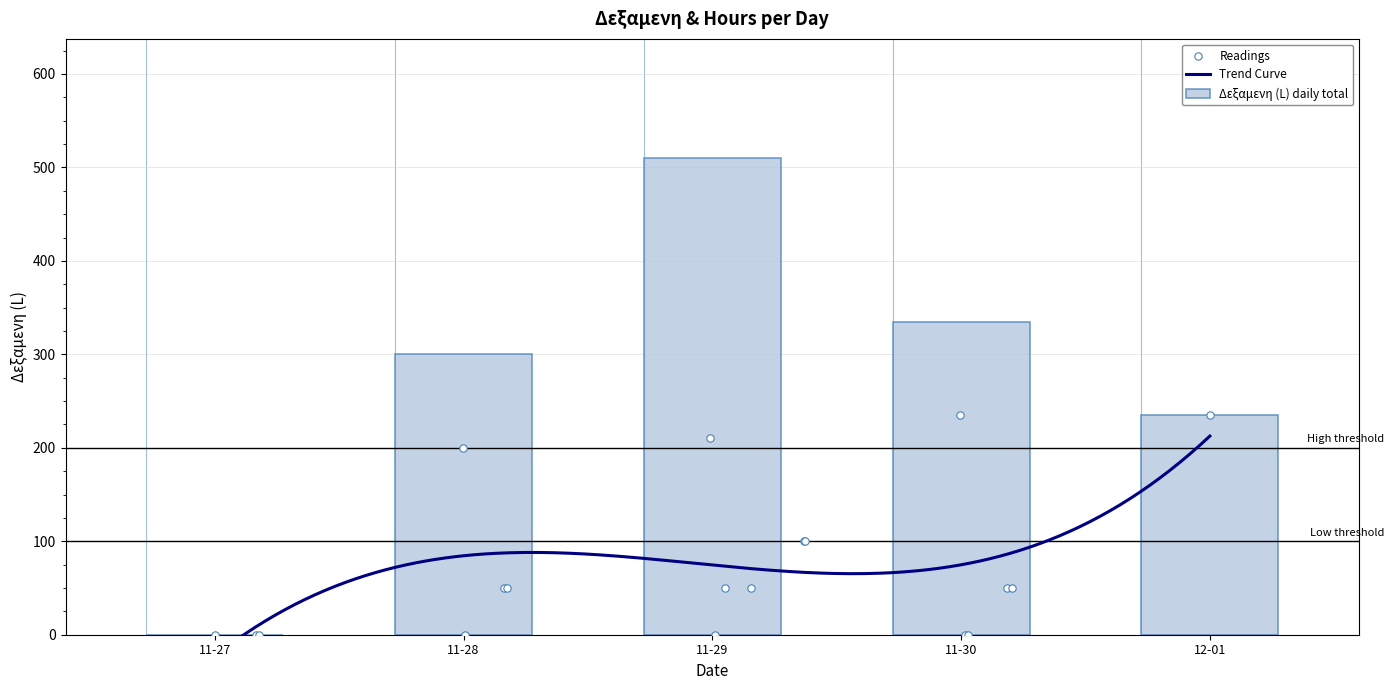

Which category has the highest value in the Δεξαμενη (L) daily total series?

11-29